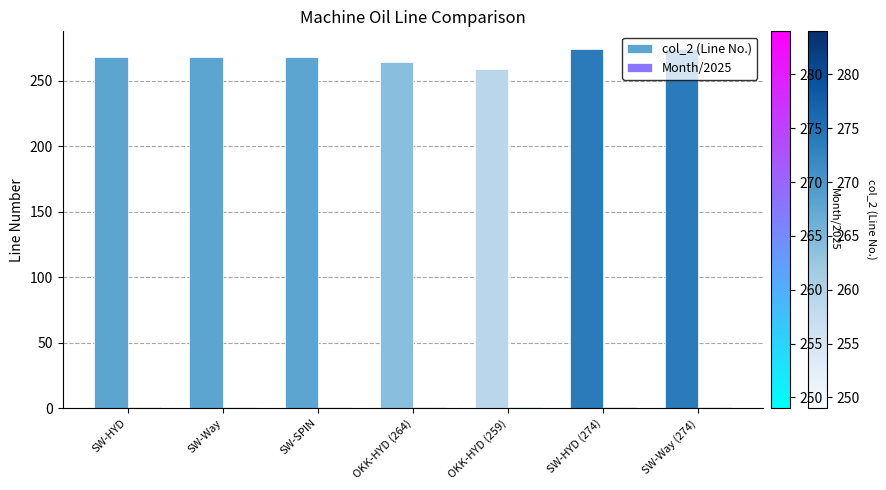

What is the greatest value displayed?

274